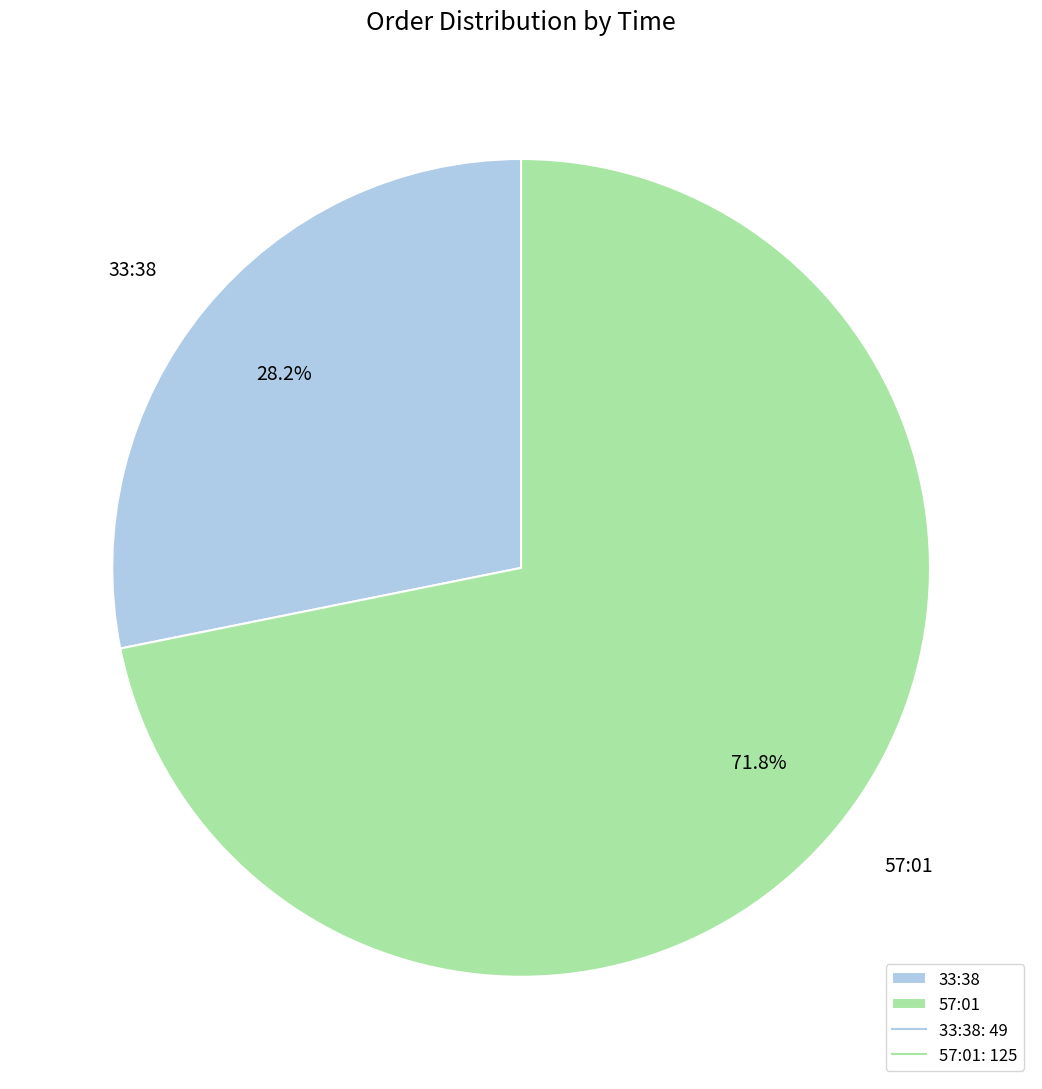

How much of the chart is everything except 57:01?

28.2%